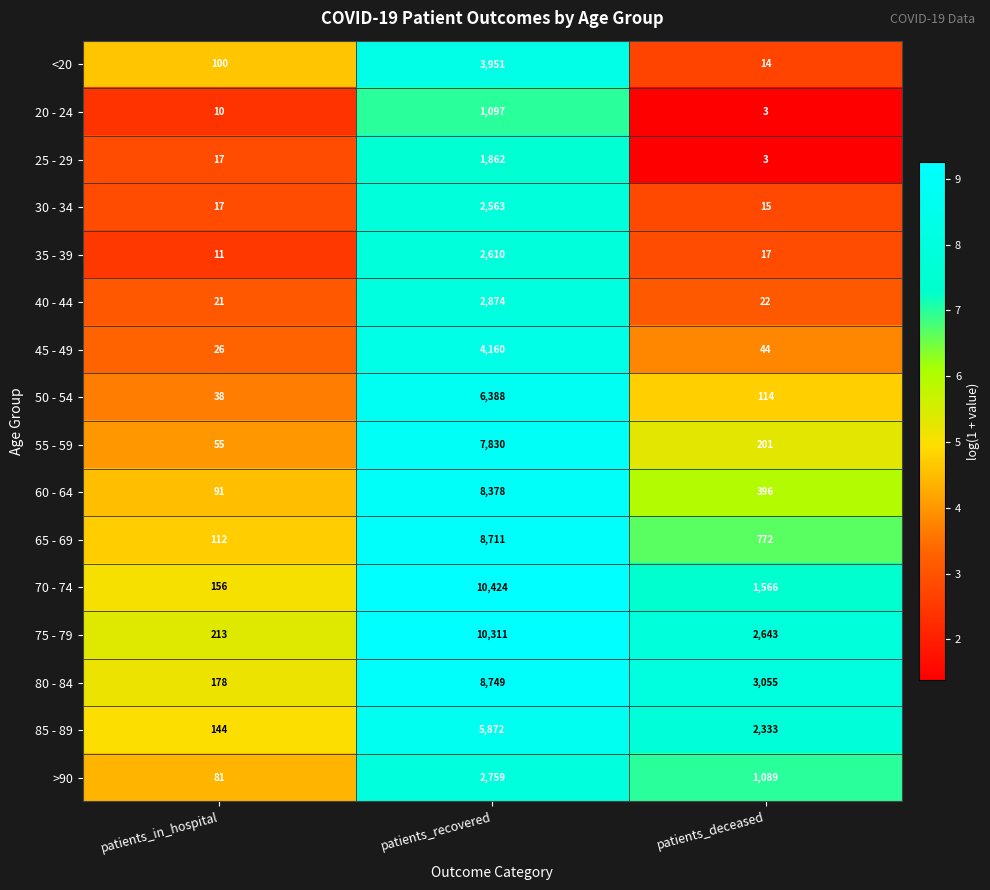

What is the difference between the highest and lowest values at patients_recovered?

9327